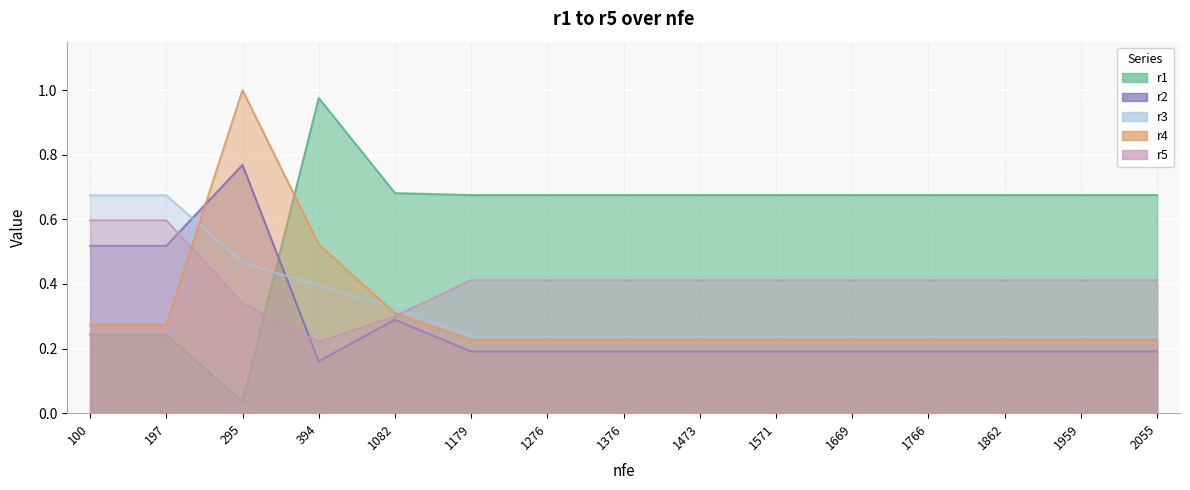

What are all the series names shown in the legend?

r1, r2, r3, r4, r5